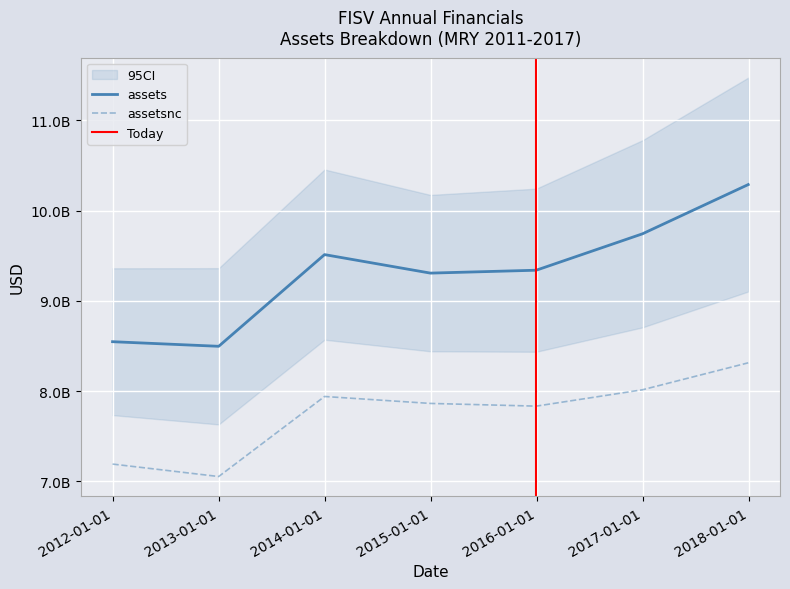

Between 2011-12-31 and 2013-12-31, which series saw the biggest shift?

assets